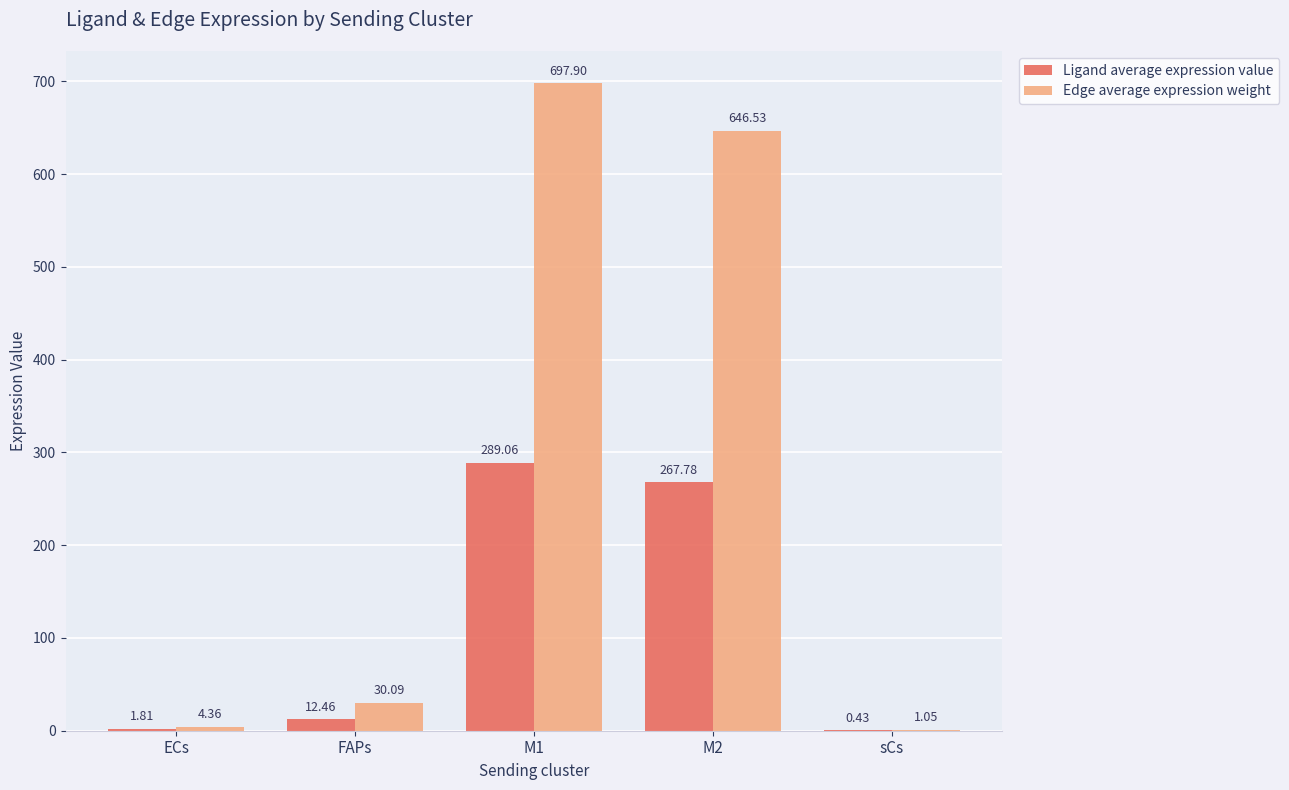

Which series has the largest total across all categories?

Edge average expression weight